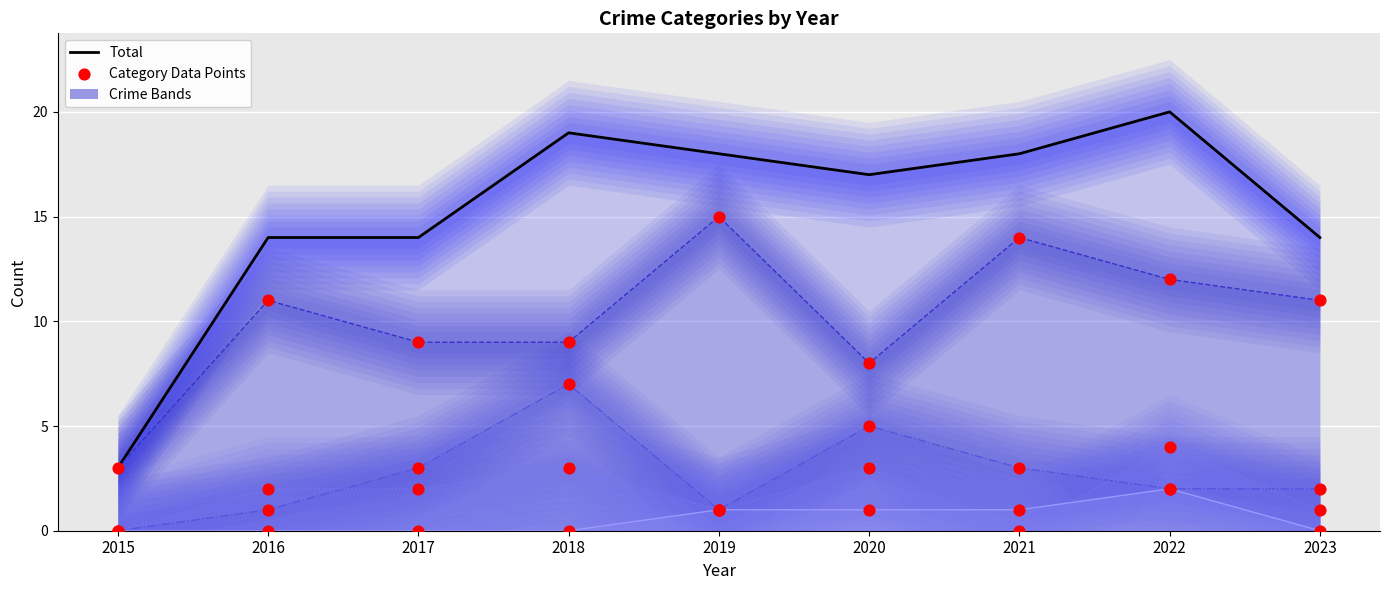

Which series contains the highest Y value?

Total